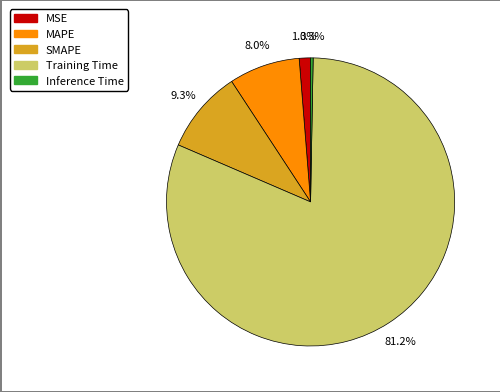

Combined, do Training Time and SMAPE account for over 50%?

Yes